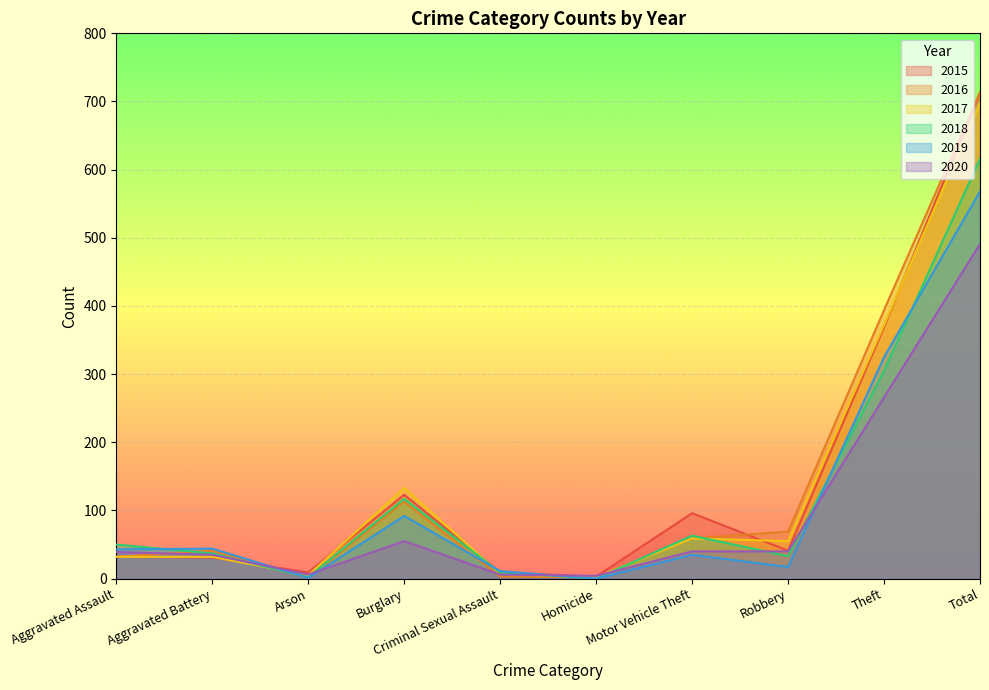

What is the label of the 8th point from the left?

Robbery